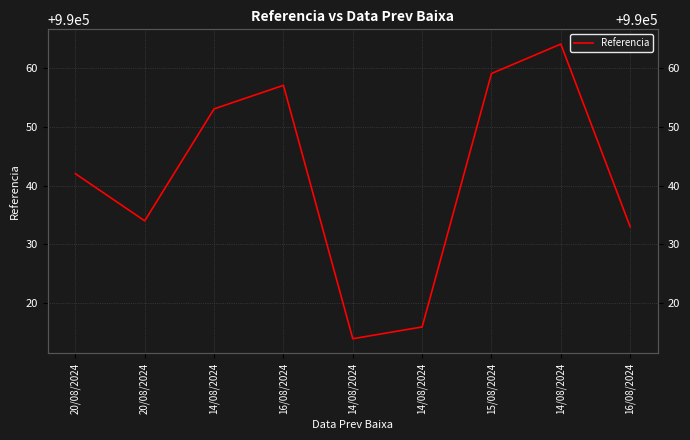

How many lines are shown in the chart?

1